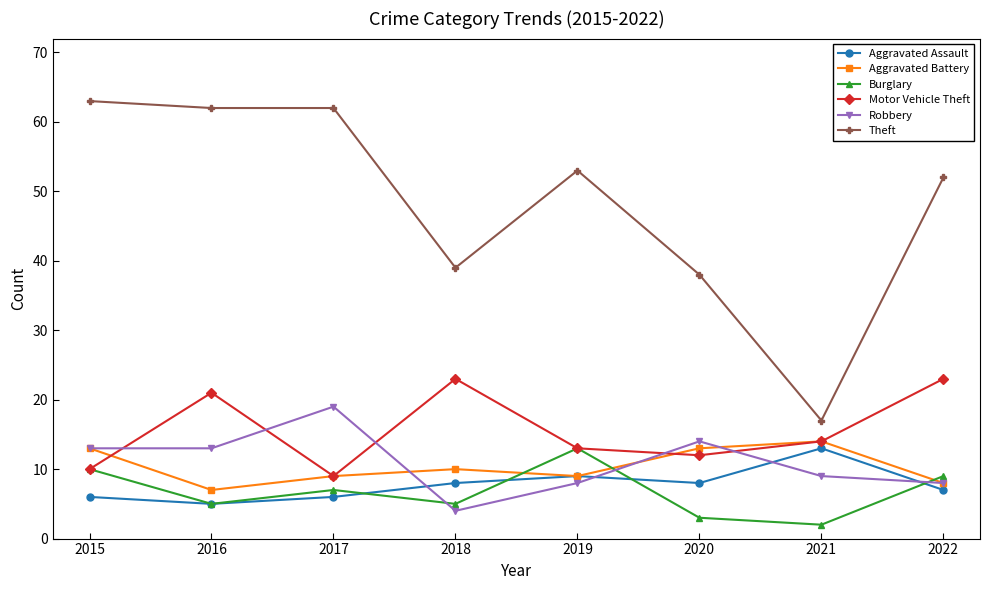

Where does the Theft series first go above 53?

2015